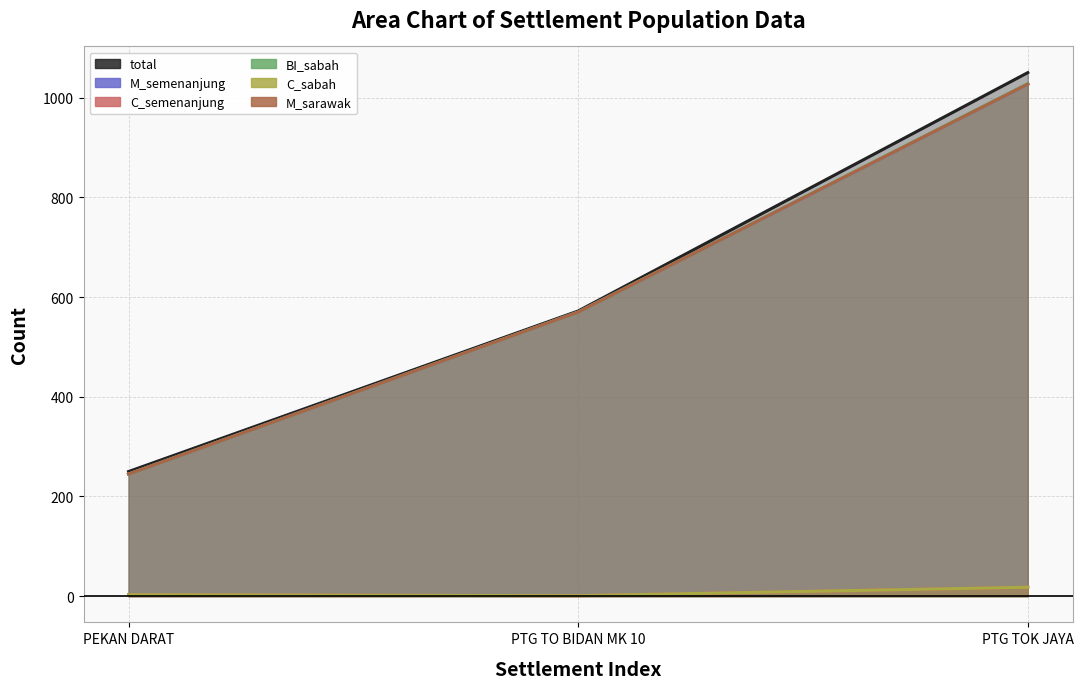

At which category is the sum across all series the highest?

PTG TOK JAYA